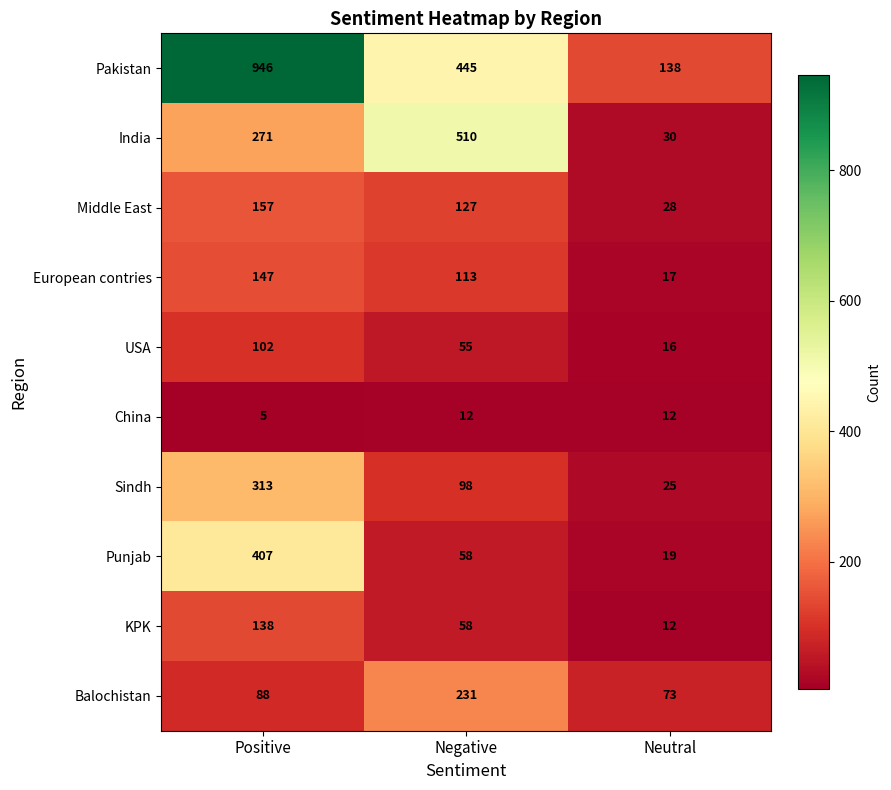

What is the total value across all series at Negative?

1707